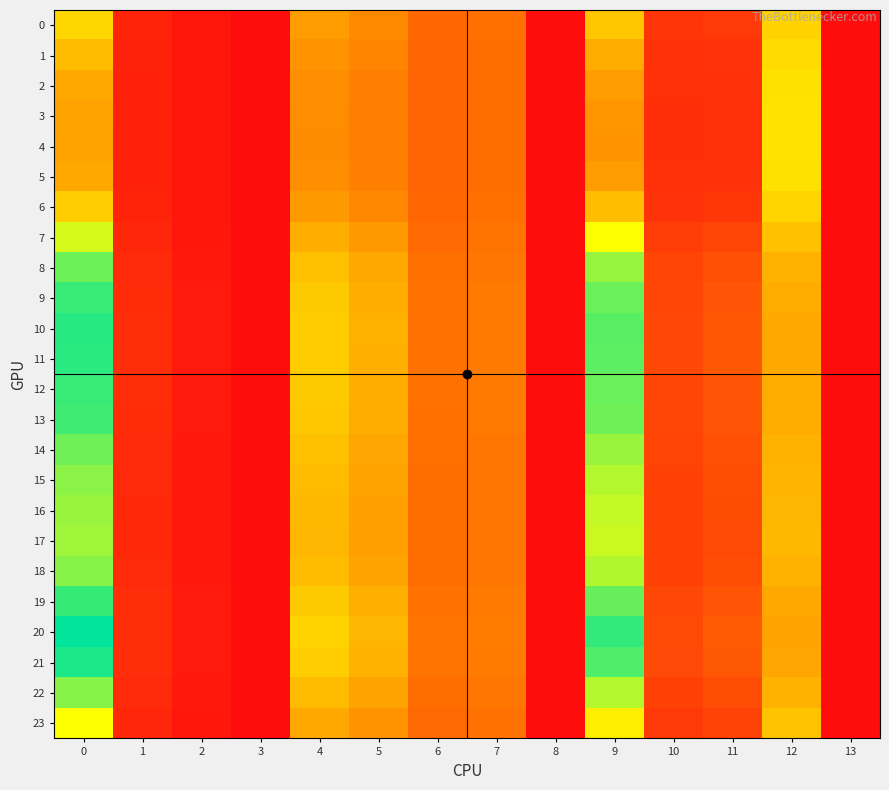

Reading left to right, extract all data points from this chart.

0: 0=1.0	1=0.1	2=0.1	3=0.0	4=0.8	5=0.7	6=0.5	7=0.5	8=0.0	9=1.0	10=0.2	11=0.2	12=1.0	13=0.0
1: 0=0.9	1=0.1	2=0.1	3=0.0	4=0.7	5=0.6	6=0.5	7=0.5	8=0.0	9=0.8	10=0.2	11=0.2	12=1.1	13=0.0
2: 0=0.8	1=0.1	2=0.1	3=0.0	4=0.7	5=0.6	6=0.5	7=0.5	8=0.0	9=0.8	10=0.2	11=0.2	12=1.1	13=0.0
3: 0=0.8	1=0.1	2=0.1	3=0.0	4=0.7	5=0.6	6=0.5	7=0.5	8=0.0	9=0.7	10=0.2	11=0.2	12=1.1	13=0.0
4: 0=0.8	1=0.1	2=0.1	3=0.0	4=0.7	5=0.6	6=0.5	7=0.5	8=0.0	9=0.7	10=0.2	11=0.2	12=1.1	13=0.0
5: 0=0.8	1=0.1	2=0.1	3=0.0	4=0.7	5=0.6	6=0.5	7=0.5	8=0.0	9=0.8	10=0.2	11=0.2	12=1.1	13=0.0
6: 0=1.0	1=0.1	2=0.1	3=0.0	4=0.7	5=0.7	6=0.5	7=0.5	8=0.0	9=0.9	10=0.2	11=0.2	12=1.0	13=0.0
7: 0=1.3	1=0.1	2=0.1	3=0.0	4=0.8	5=0.7	6=0.5	7=0.6	8=0.0	9=1.2	10=0.3	11=0.3	12=0.9	13=0.0
8: 0=1.6	1=0.2	2=0.1	3=0.0	4=0.9	5=0.8	6=0.5	7=0.6	8=0.0	9=1.5	10=0.3	11=0.4	12=0.9	13=0.0
9: 0=1.7	1=0.2	2=0.1	3=0.0	4=1.0	5=0.8	6=0.5	7=0.6	8=0.0	9=1.6	10=0.3	11=0.4	12=0.8	13=0.0
10: 0=1.8	1=0.2	2=0.1	3=0.0	4=1.0	5=0.9	6=0.6	7=0.6	8=0.0	9=1.6	10=0.3	11=0.4	12=0.8	13=0.0
11: 0=1.8	1=0.2	2=0.1	3=0.0	4=1.0	5=0.9	6=0.5	7=0.6	8=0.0	9=1.6	10=0.3	11=0.4	12=0.8	13=0.0
12: 0=1.7	1=0.2	2=0.1	3=0.0	4=1.0	5=0.8	6=0.5	7=0.6	8=0.0	9=1.6	10=0.3	11=0.4	12=0.8	13=0.0
13: 0=1.7	1=0.2	2=0.1	3=0.0	4=1.0	5=0.8	6=0.5	7=0.6	8=0.0	9=1.6	10=0.3	11=0.4	12=0.8	13=0.0
14: 0=1.6	1=0.2	2=0.1	3=0.0	4=0.9	5=0.8	6=0.5	7=0.6	8=0.0	9=1.5	10=0.3	11=0.4	12=0.9	13=0.0
15: 0=1.5	1=0.2	2=0.1	3=0.0	4=0.9	5=0.8	6=0.5	7=0.6	8=0.0	9=1.4	10=0.3	11=0.4	12=0.9	13=0.0
16: 0=1.5	1=0.2	2=0.1	3=0.0	4=0.9	5=0.8	6=0.5	7=0.6	8=0.0	9=1.4	10=0.3	11=0.3	12=0.9	13=0.0
17: 0=1.5	1=0.2	2=0.1	3=0.0	4=0.9	5=0.8	6=0.5	7=0.6	8=0.0	9=1.4	10=0.3	11=0.3	12=0.9	13=0.0
18: 0=1.5	1=0.2	2=0.1	3=0.0	4=0.9	5=0.8	6=0.5	7=0.6	8=0.0	9=1.4	10=0.3	11=0.4	12=0.9	13=0.0
19: 0=1.7	1=0.2	2=0.1	3=0.0	4=1.0	5=0.9	6=0.5	7=0.6	8=0.0	9=1.6	10=0.3	11=0.4	12=0.8	13=0.0
20: 0=1.9	1=0.2	2=0.1	3=0.0	4=1.0	5=0.9	6=0.6	7=0.6	8=0.0	9=1.7	10=0.3	11=0.4	12=0.8	13=0.0
21: 0=1.8	1=0.2	2=0.1	3=0.0	4=1.0	5=0.9	6=0.6	7=0.6	8=0.0	9=1.7	10=0.3	11=0.4	12=0.8	13=0.0
22: 0=1.5	1=0.2	2=0.1	3=0.0	4=0.9	5=0.8	6=0.5	7=0.6	8=0.0	9=1.4	10=0.3	11=0.4	12=0.9	13=0.0
23: 0=1.2	1=0.1	2=0.1	3=0.0	4=0.8	5=0.7	6=0.5	7=0.6	8=0.0	9=1.2	10=0.2	11=0.3	12=1.0	13=0.0